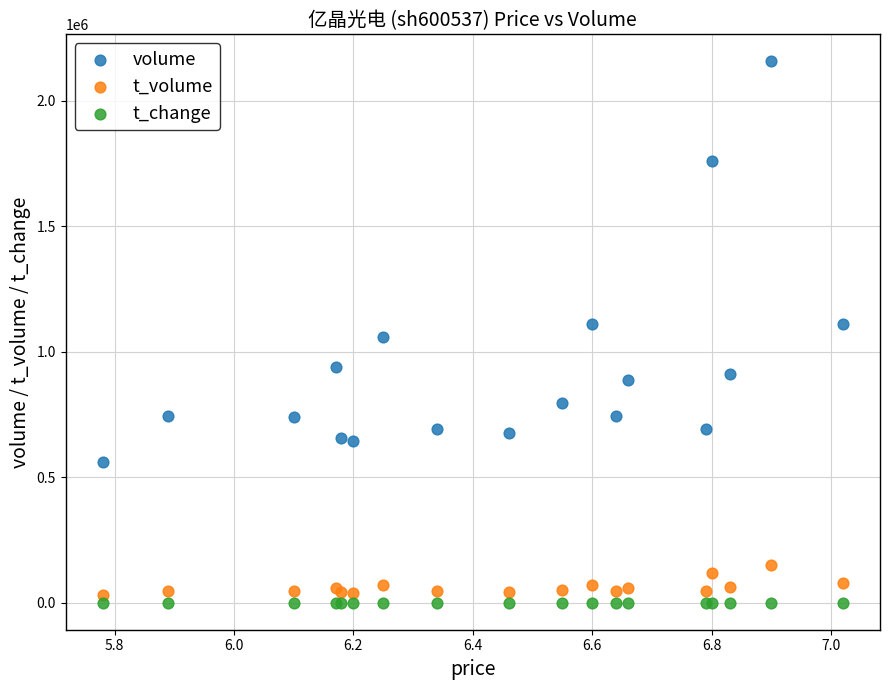

What is the X range (max minus min) for the scatter plot?

1.2